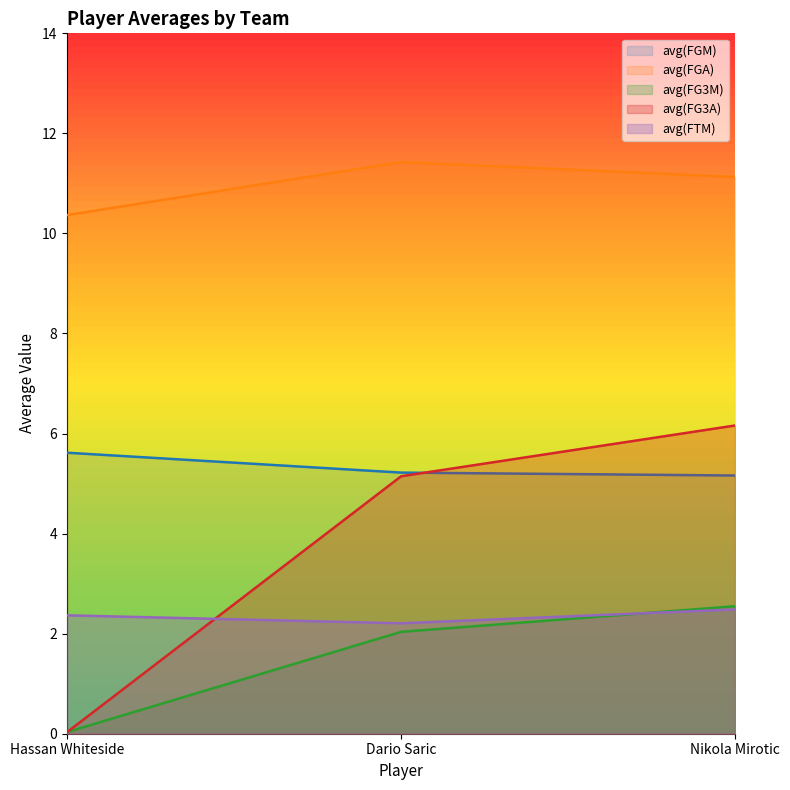

What are all the series names shown in the legend?

avg(FGM), avg(FGA), avg(FG3M), avg(FG3A), avg(FTM)